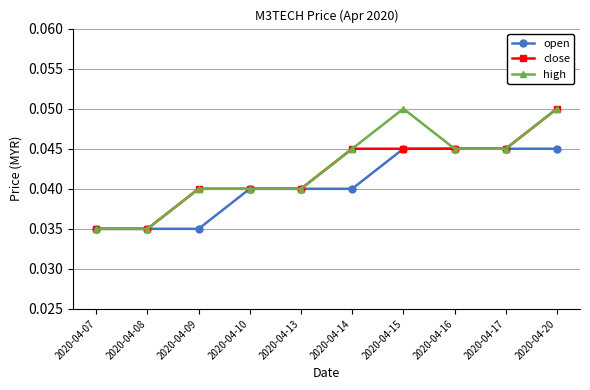

At which category is the sum across all series the highest?

2020-04-20